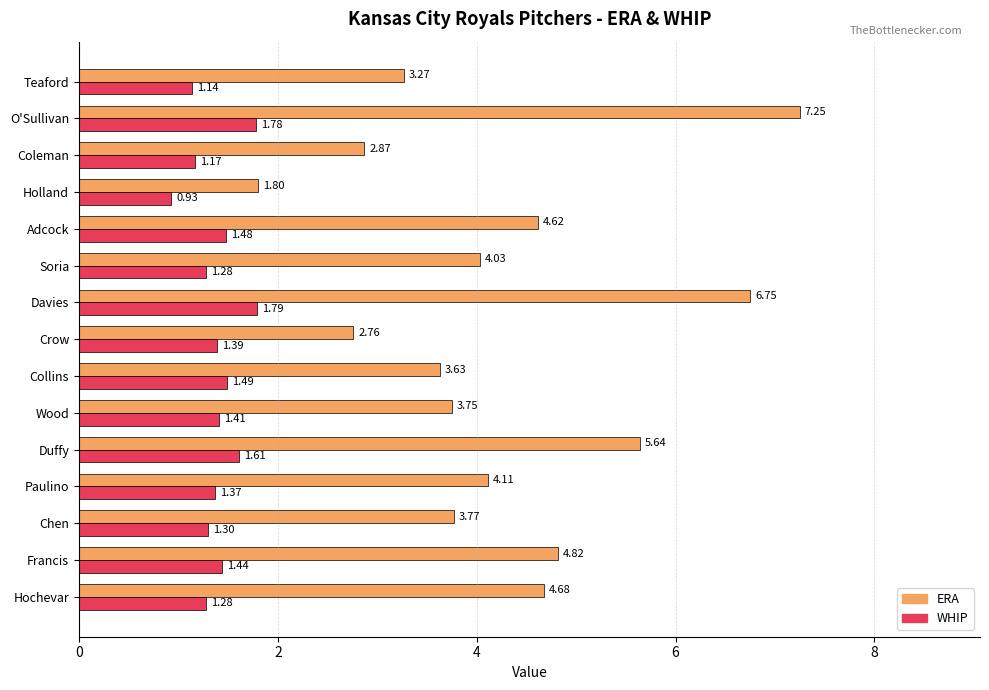

At how many categories does at least one series exceed 1?

15